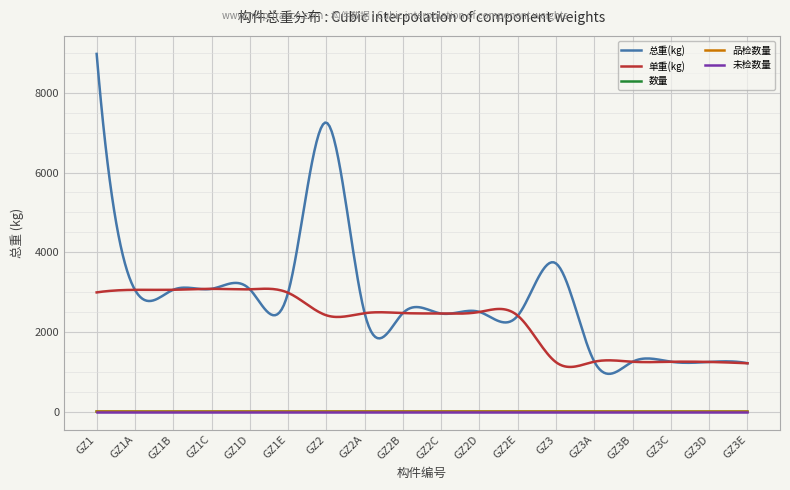

True or false: 数量 and 总重(kg) cross at least once.

False